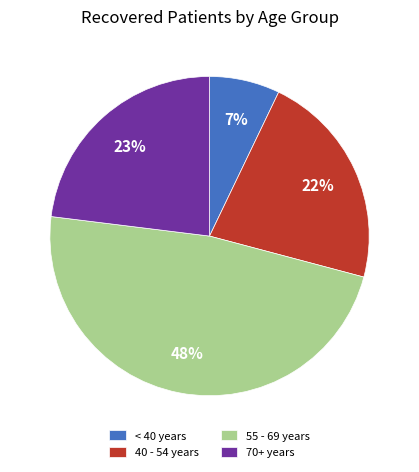

The 70+ years slice represents 23% of the pie. True or false?

True